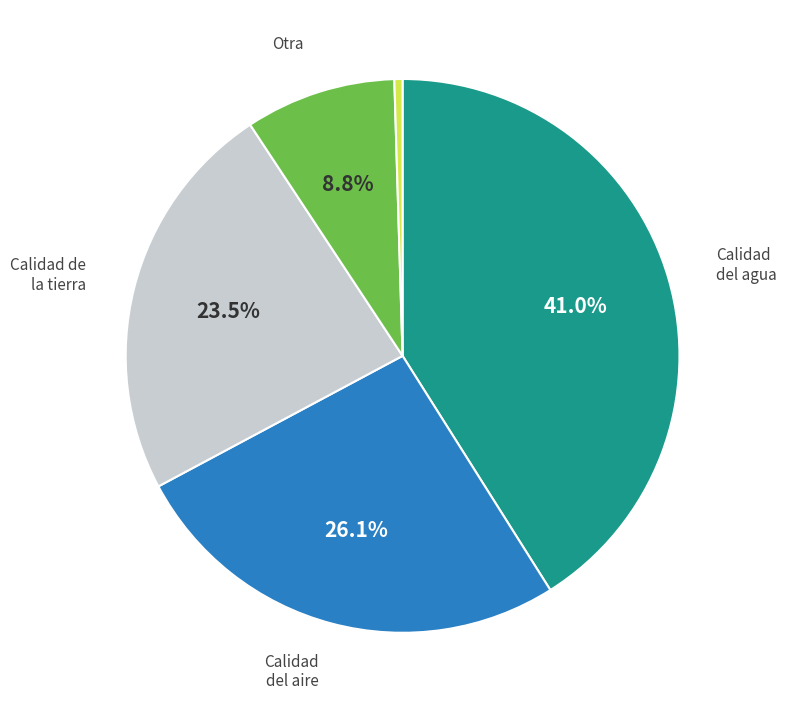

Does any single category account for the majority?

No